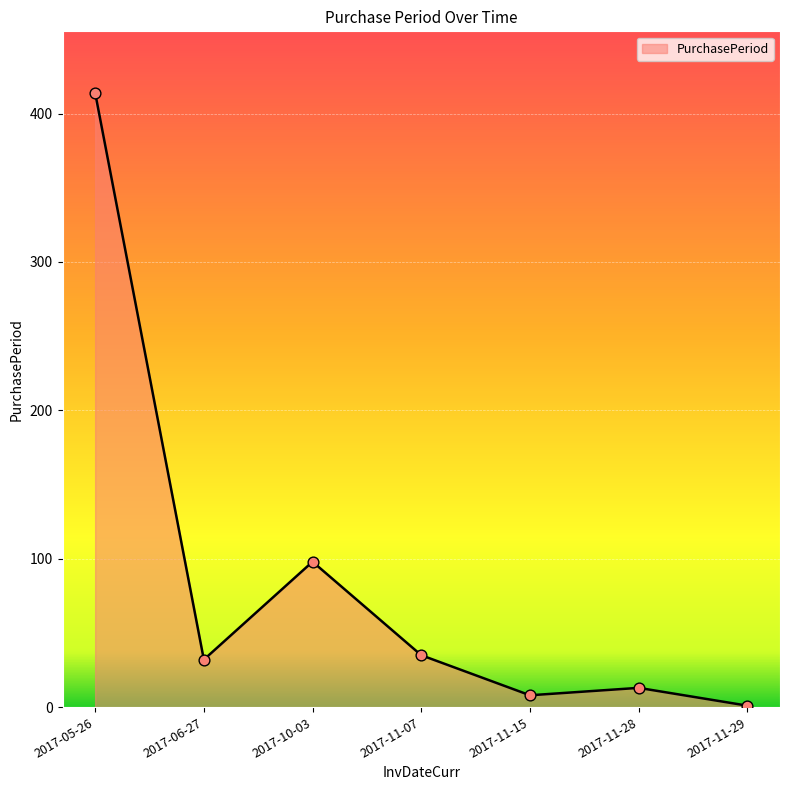

Between 2017-06-27 and 2017-10-03, which is larger?

2017-10-03